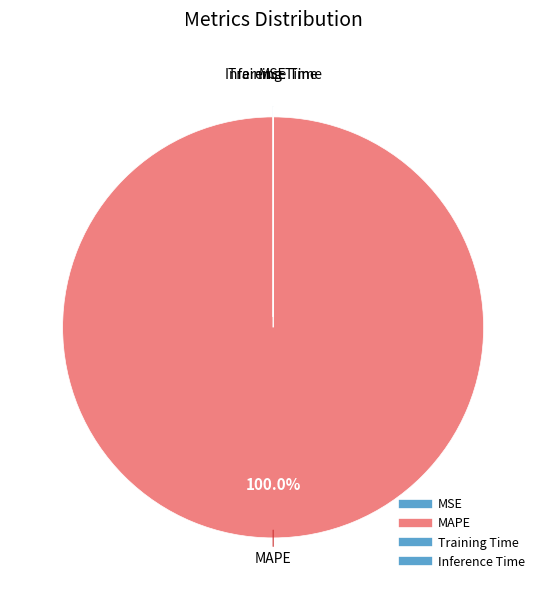

What is the largest slice in the pie chart?

MAPE